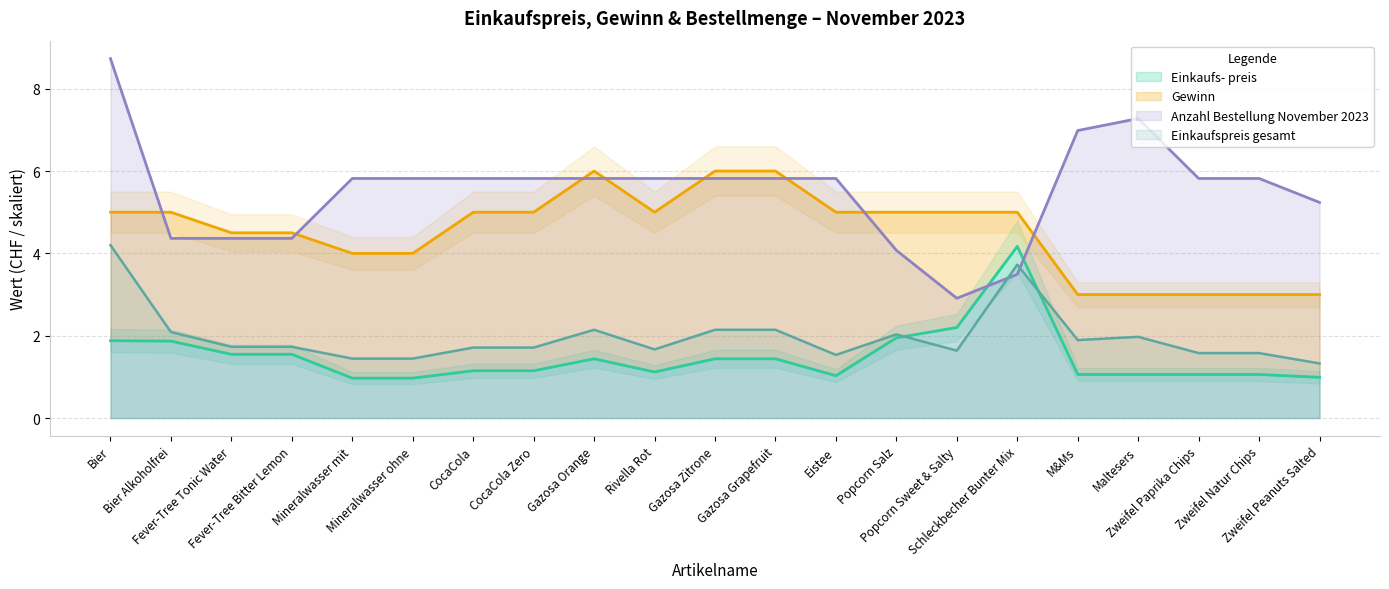

What is the sum of the Einkaufspreis gesamt values at Gazosa Orange and Zweifel Paprika Chips?

3.7